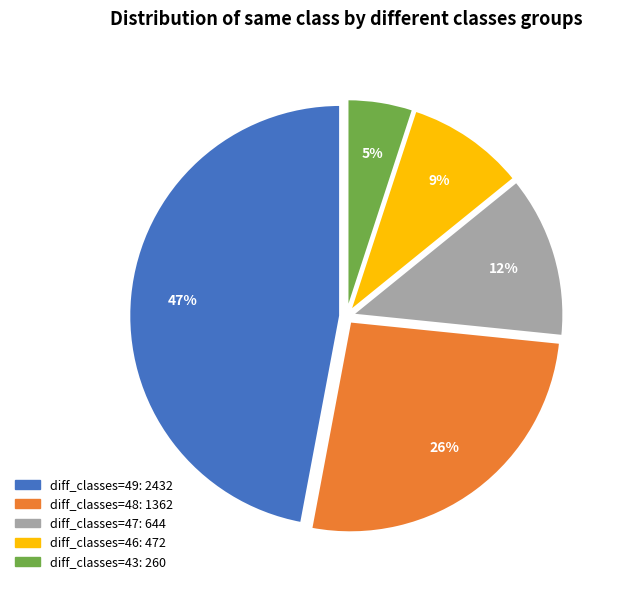

To the nearest percent, what is the average slice percentage?

20%